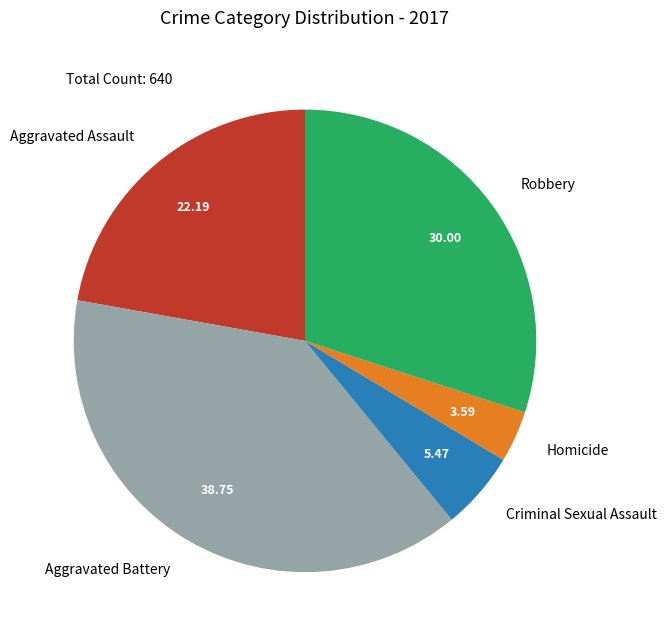

Rank the categories by value from highest to lowest.

Aggravated Battery, Robbery, Aggravated Assault, Criminal Sexual Assault, Homicide